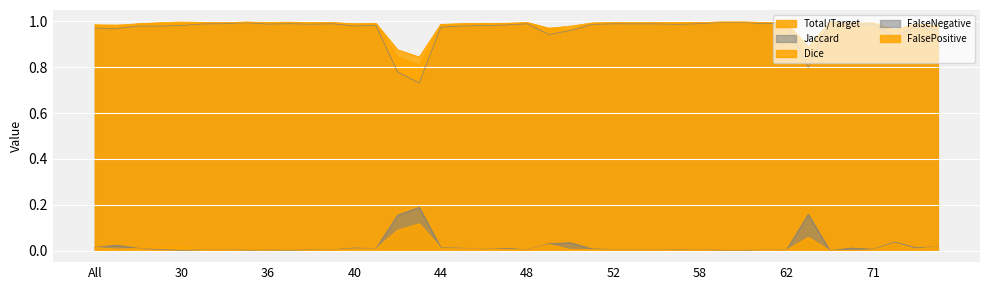

Which series has the largest range (max minus min)?

Jaccard